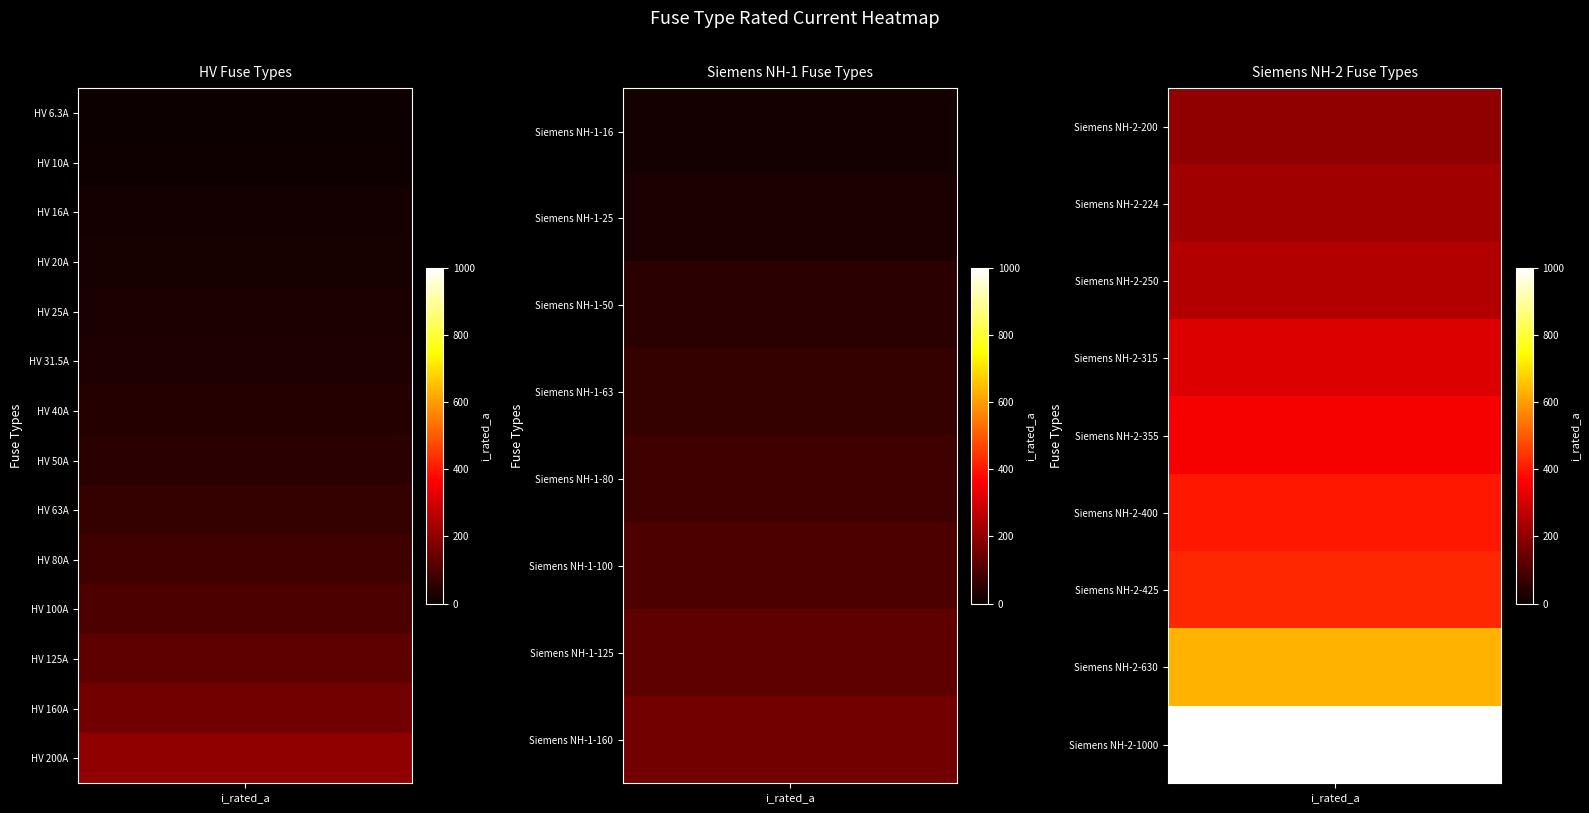

The value at Siemens NH-2-224 is 224.0. True or false?

True